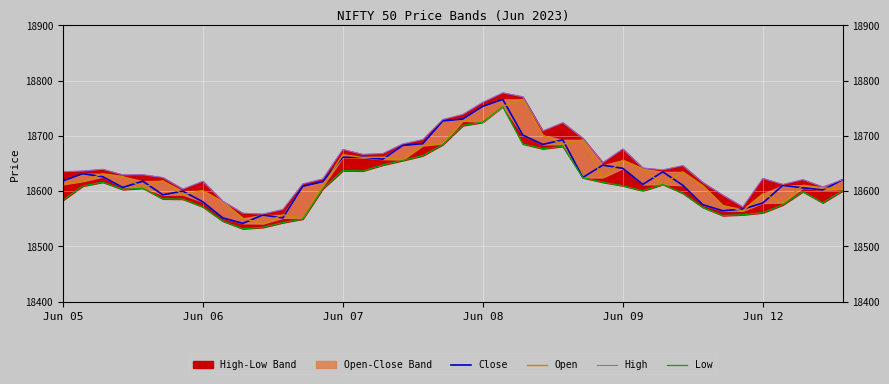

List the series in order of their peak value, lowest first.

Low, Close, Open, High